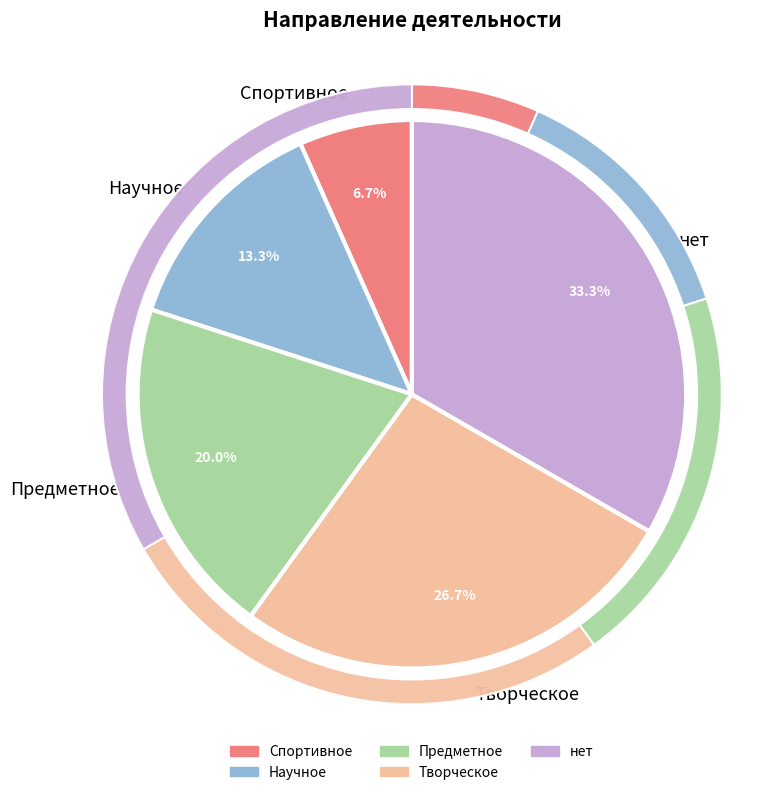

How many segments does this pie chart have?

5